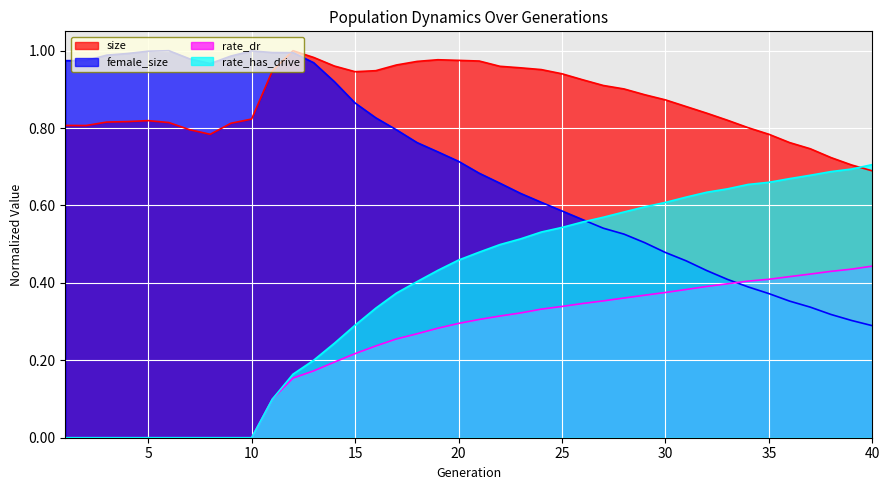

What are all the series names shown in the legend?

size, female_size, rate_dr, rate_has_drive